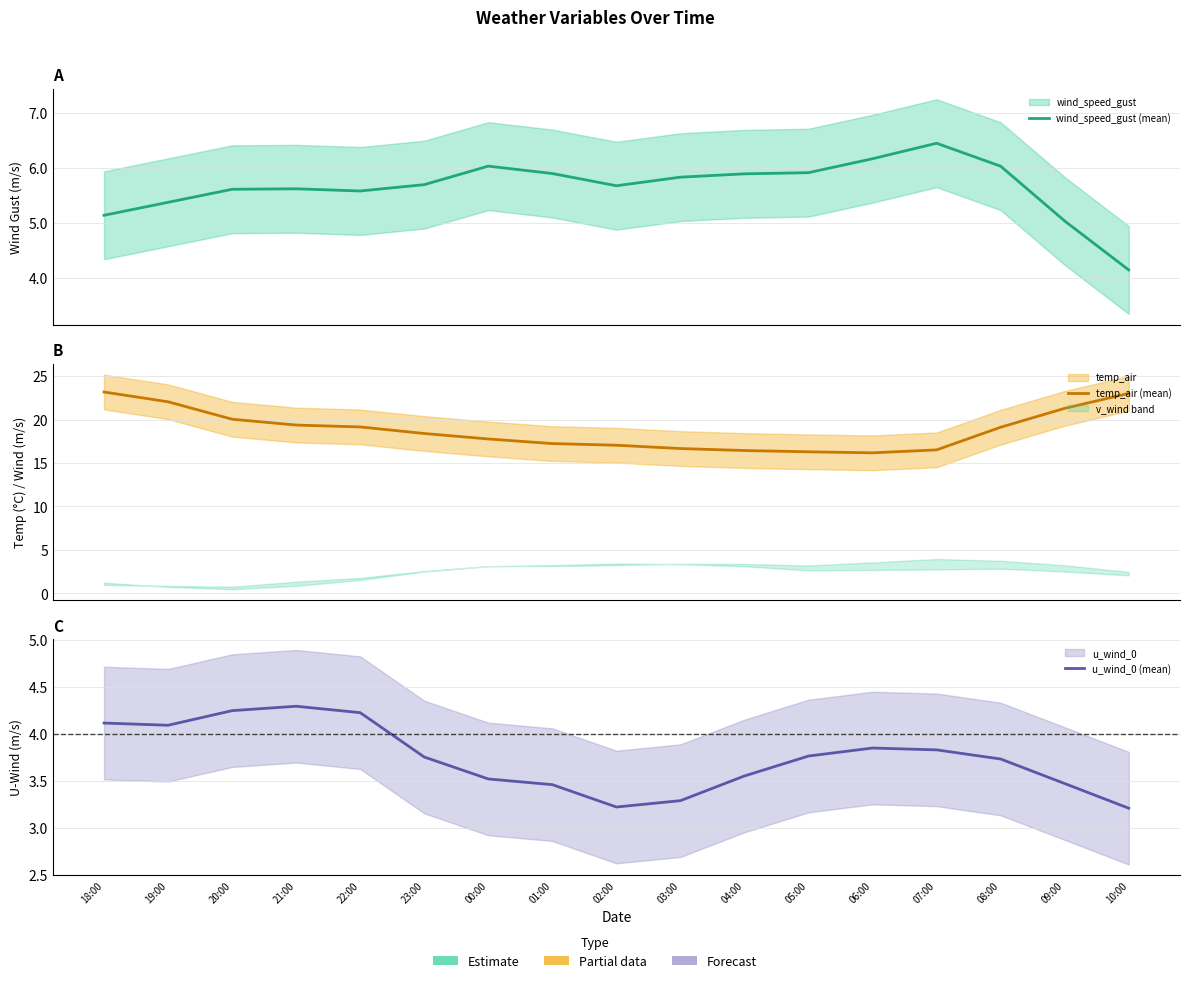

What position from the right is 10:00?

1